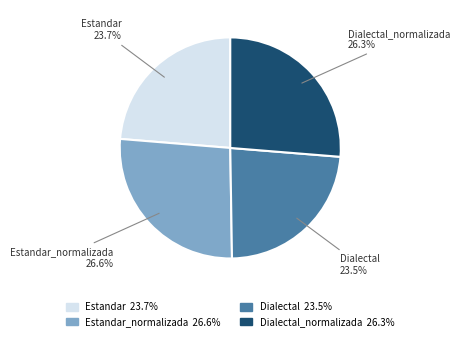

What percentage is the Estandar slice, to the nearest percent?

24%